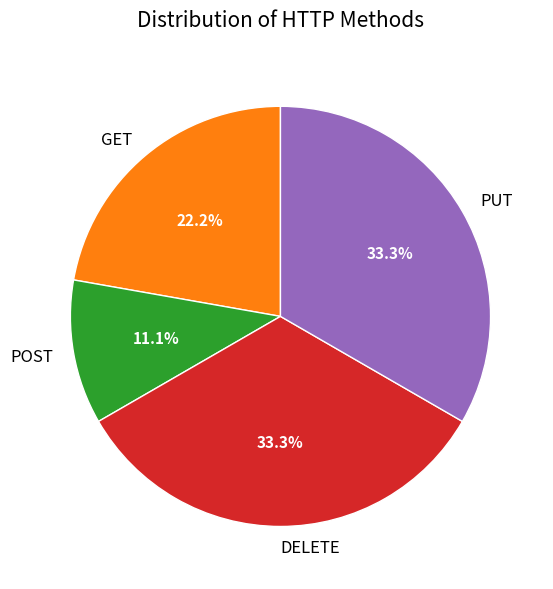

Between GET and DELETE, which is larger?

DELETE